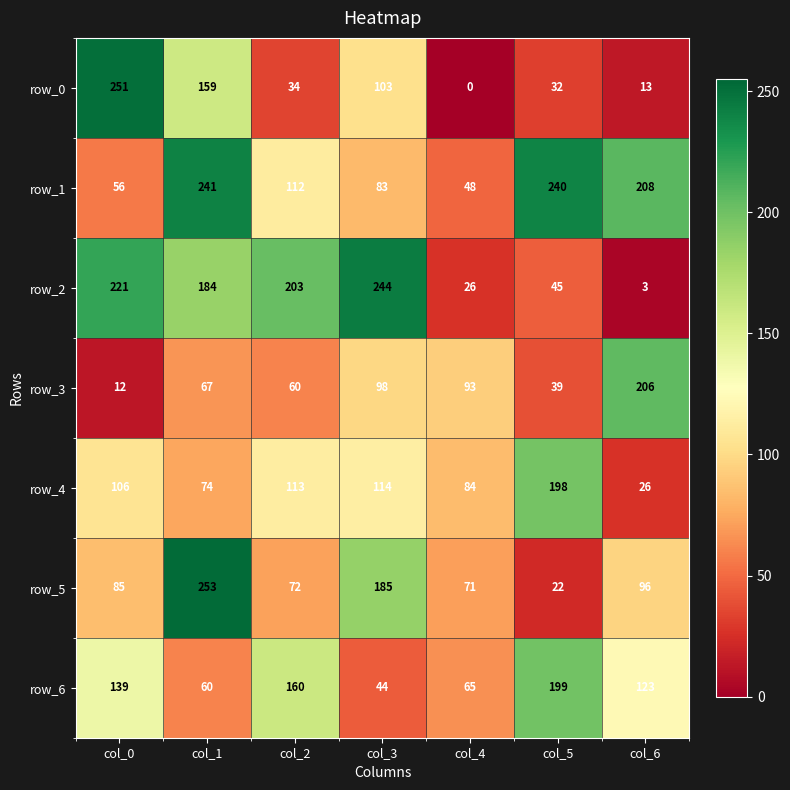

The row_0 series shows 103 at col_3. True or false?

True